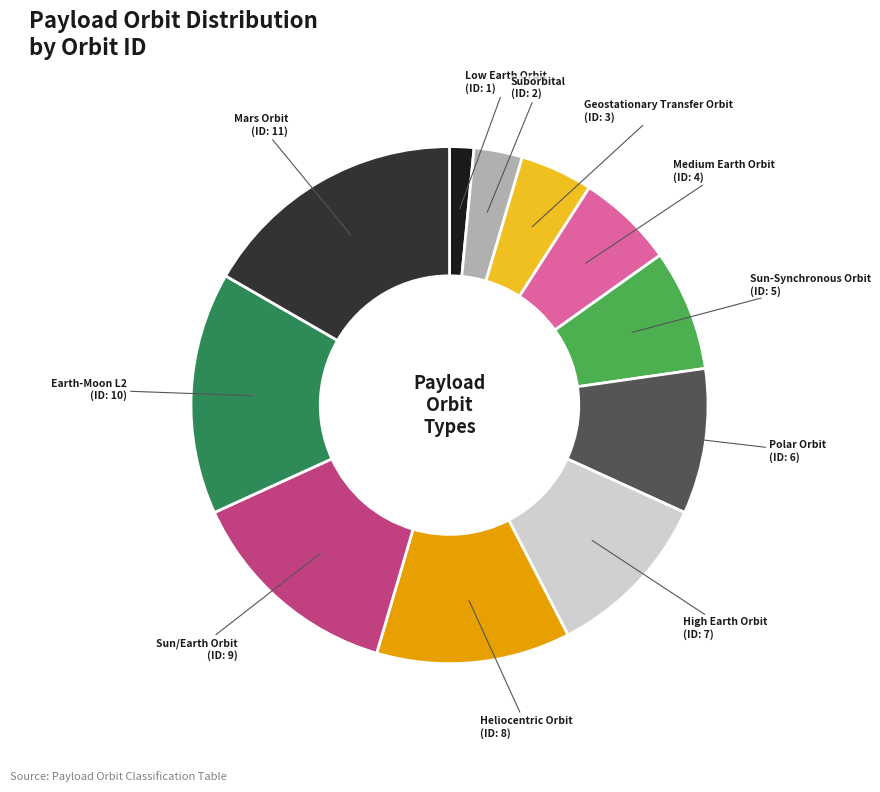

The Sun-Synchronous Orbit slice represents 15% of the pie. True or false?

False